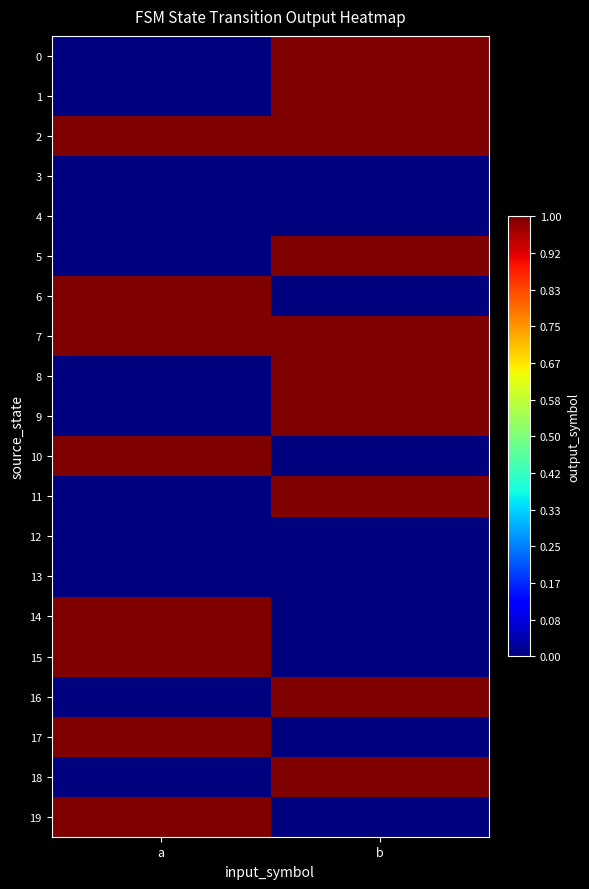

Which label corresponds to the smallest value in the chart?

a